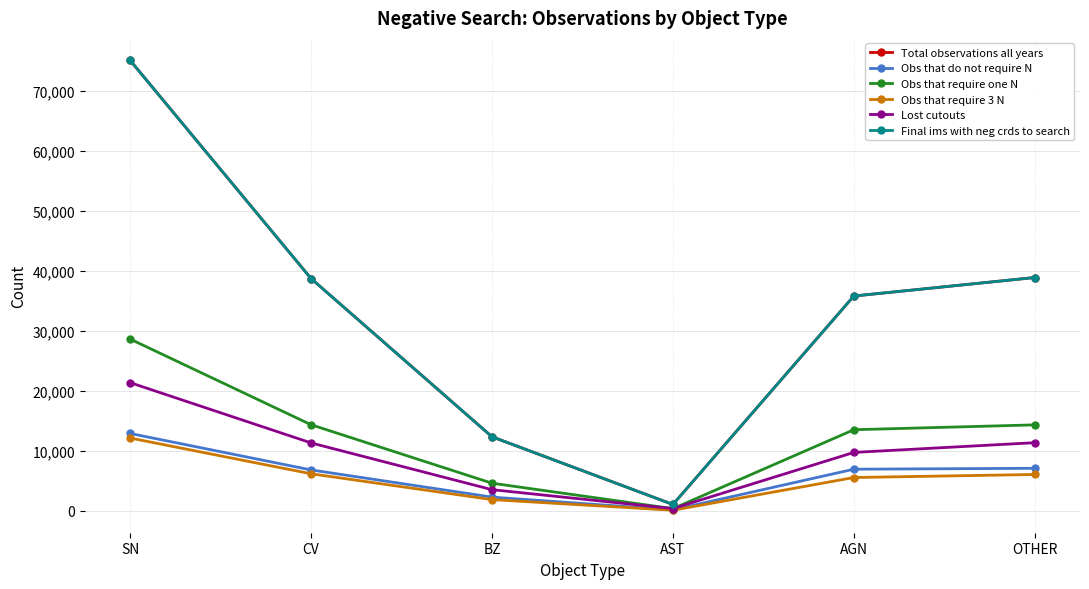

The Obs that do not require N series shows 6956 at AGN. True or false?

True